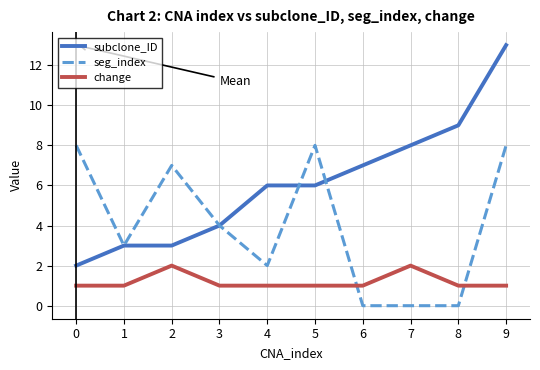

Which series changed the most between 1 and 5?

seg_index